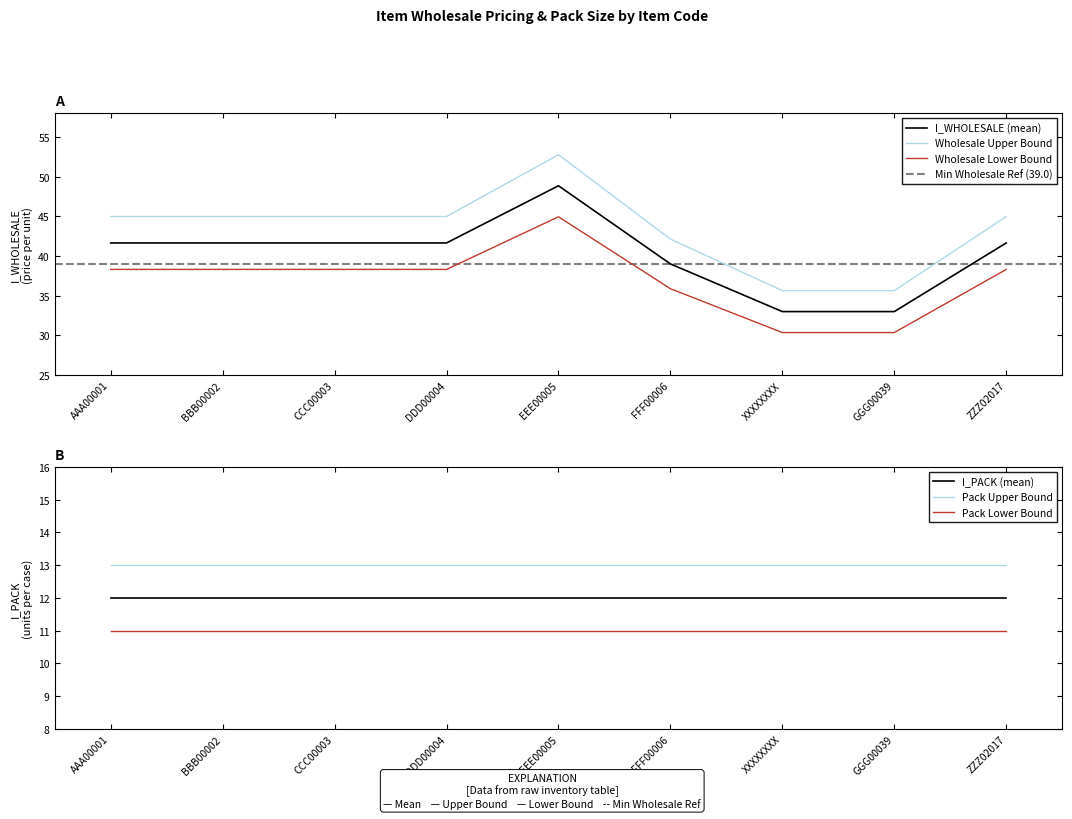

What is the approximate value of I_WHOLESALE at EEE00005?

48.8